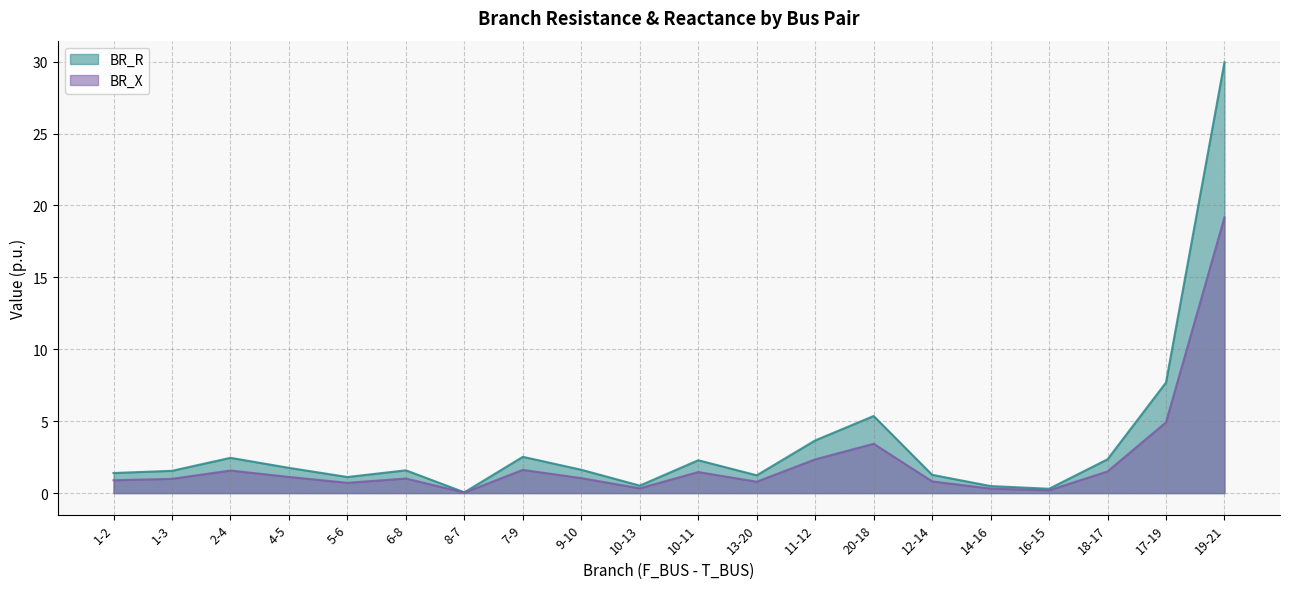

Rank the categories by BR_X value from lowest to highest.

8-7, 16-15, 14-16, 10-13, 5-6, 13-20, 12-14, 1-2, 1-3, 6-8, 9-10, 4-5, 10-11, 18-17, 2-4, 7-9, 11-12, 20-18, 17-19, 19-21